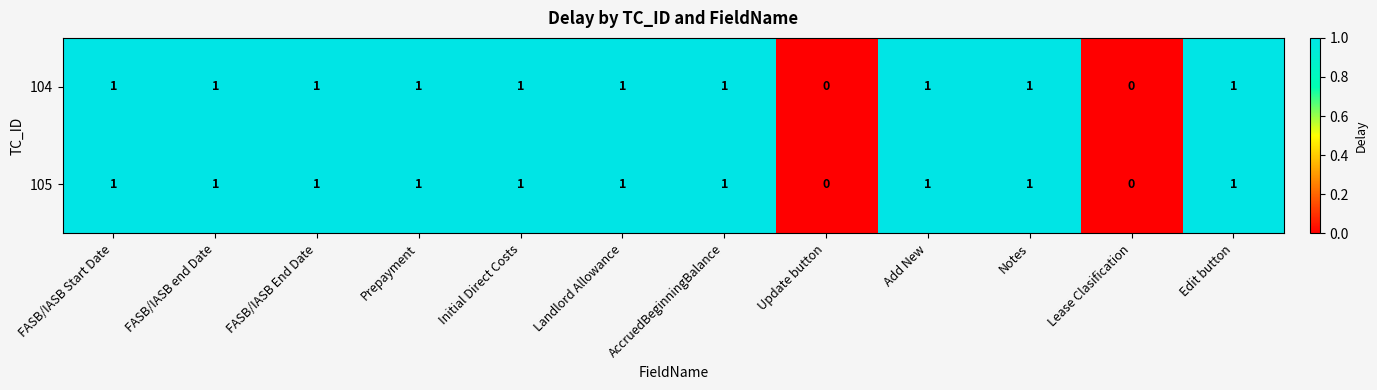

Count the 104 values in the range 1 to 2.

10